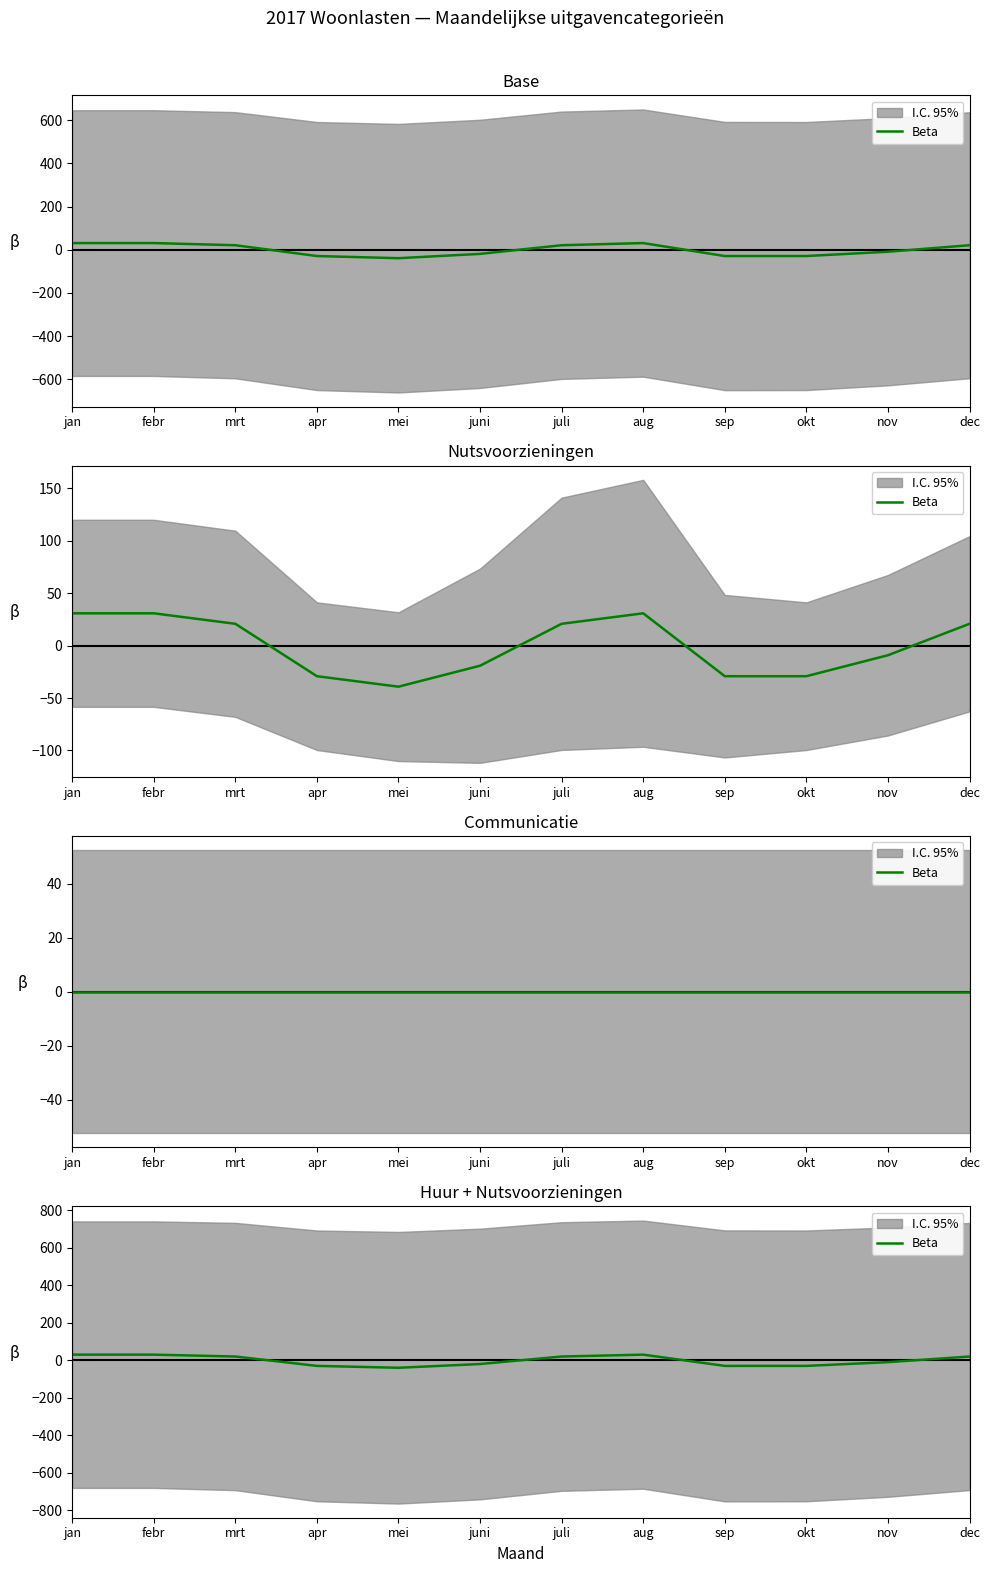

Reading left to right, extract all data points from this chart.

jan=30.8	febr=30.8	mrt=20.8	apr=-29.2	mei=-39.2	juni=-19.2	juli=20.8	aug=30.8	sep=-29.2	okt=-29.2	nov=-9.2	dec=20.8